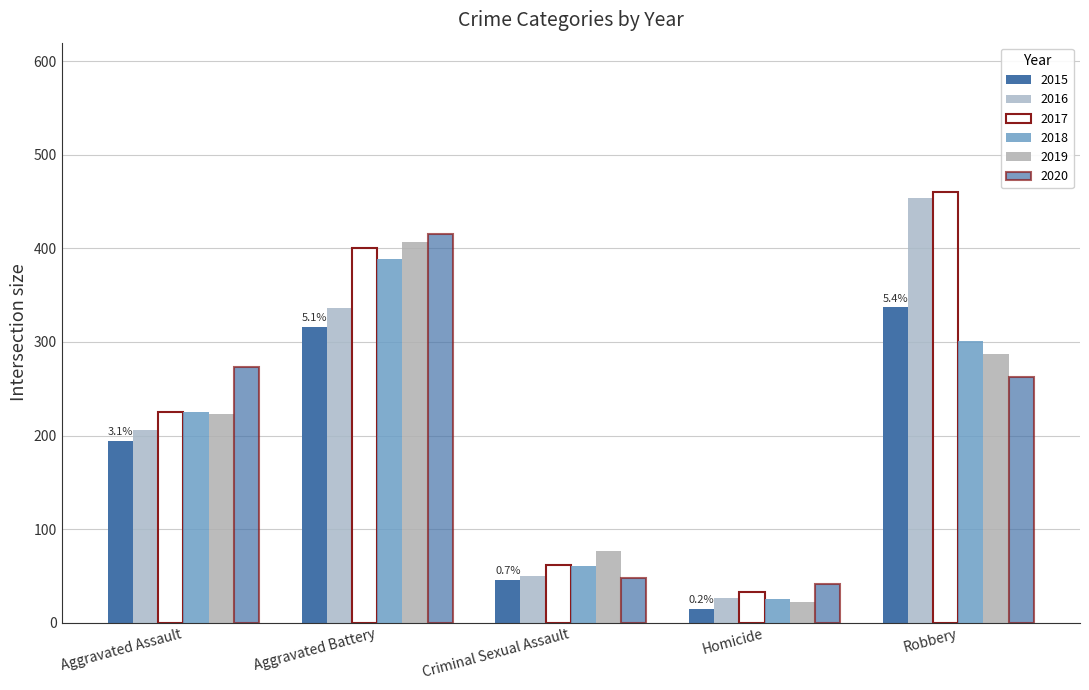

The value of 2019 at Homicide is 38. True or false?

False